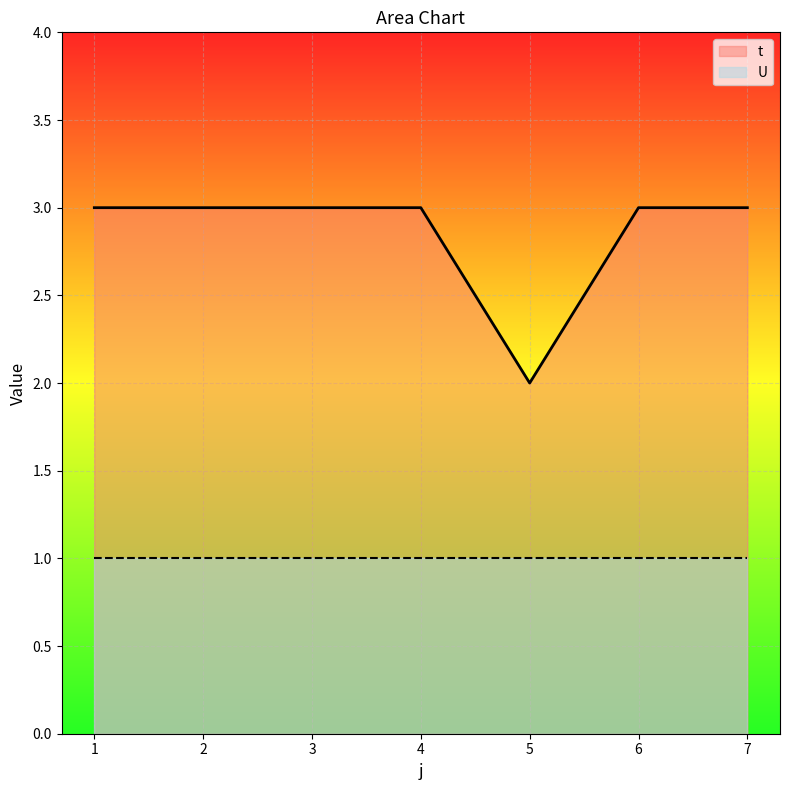

What is the average value?

3